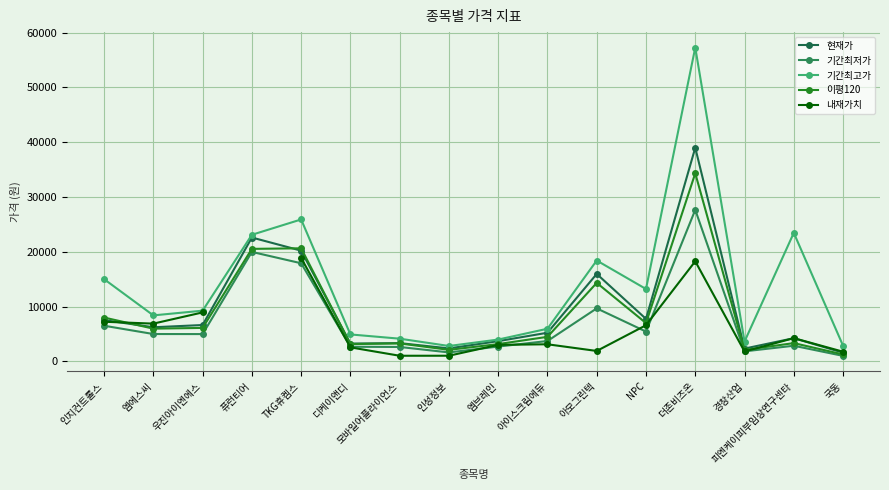

Which series ends up on top after the final intersection of 내재가치 and 이평120?

내재가치